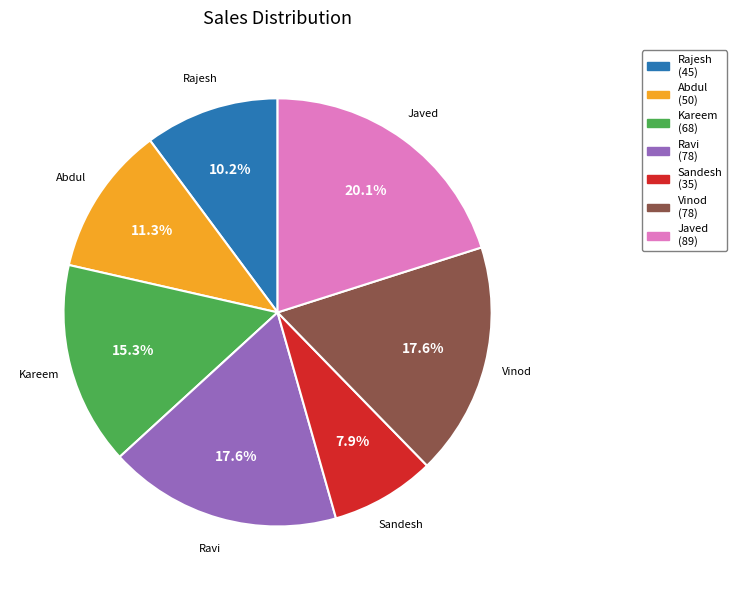

What is the total percentage of Vinod and Sandesh?

25.5%